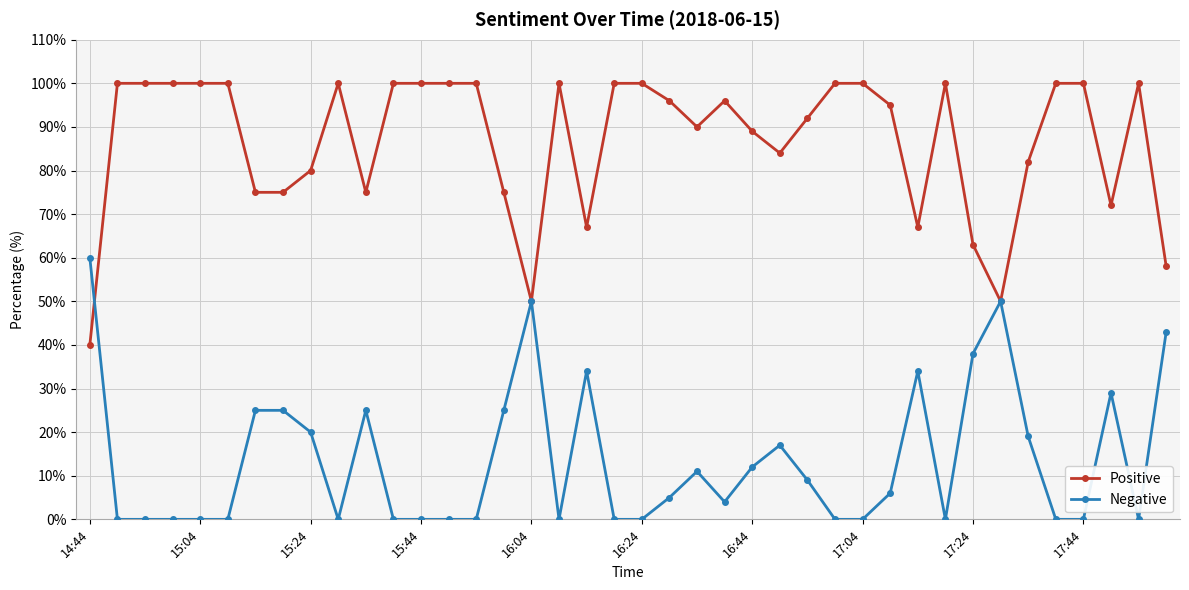

Rank the series by their maximum value, from highest to lowest.

Positive, Negative